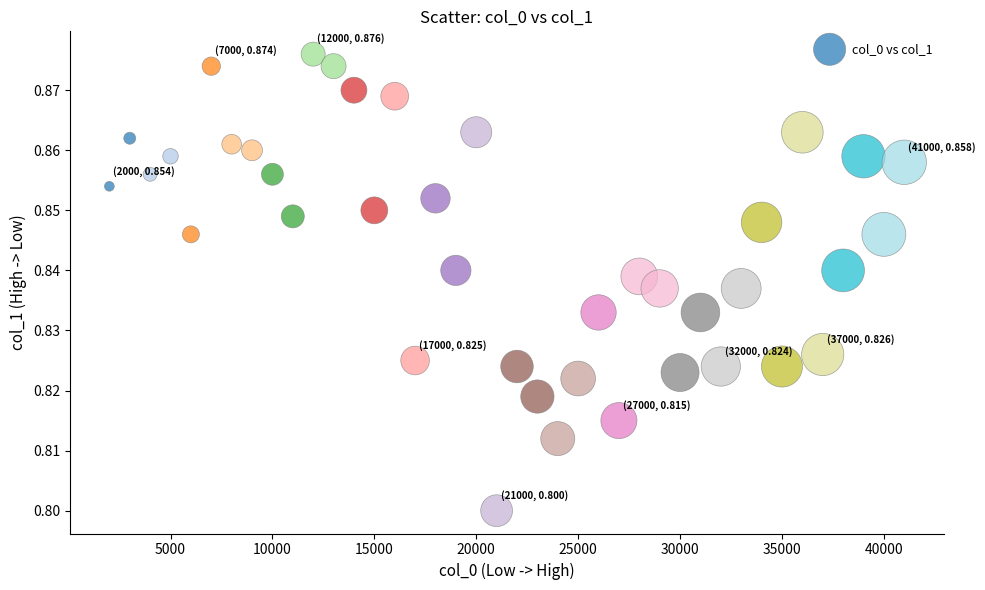

What is the range of X values (max minus min)?

39000.0